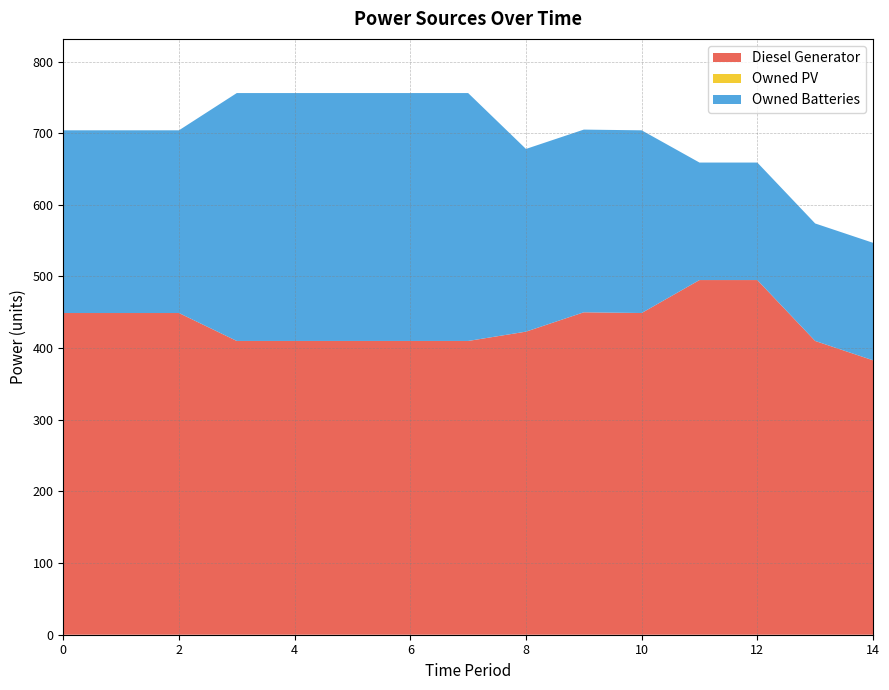

What is the total value across all series at 12?

659